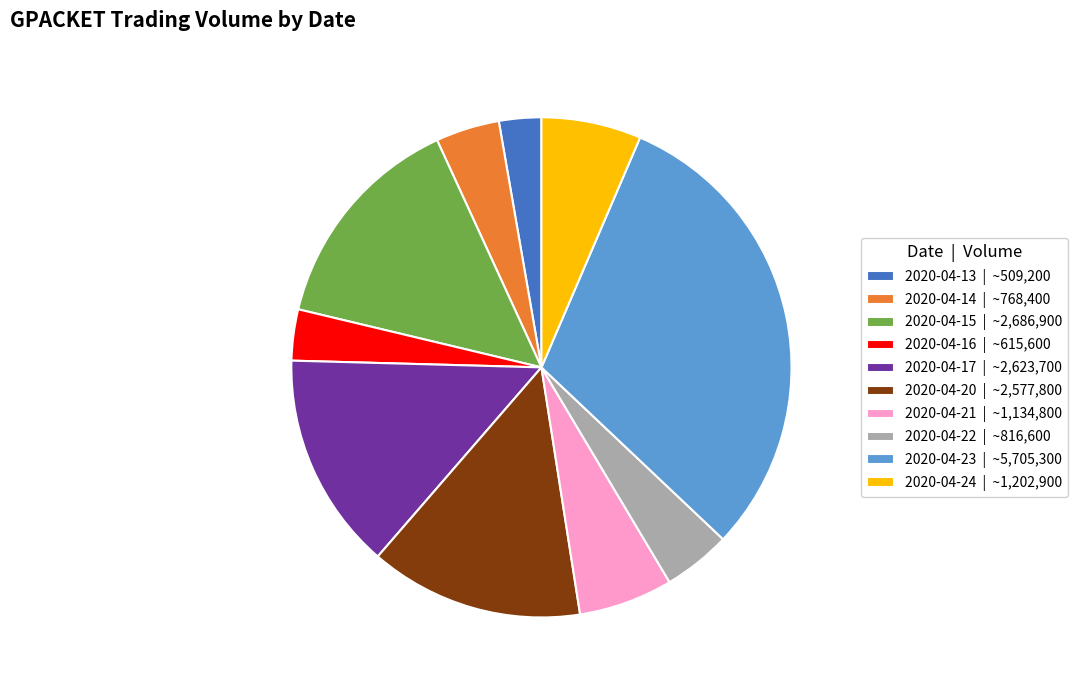

Count the number of slices in the pie.

10